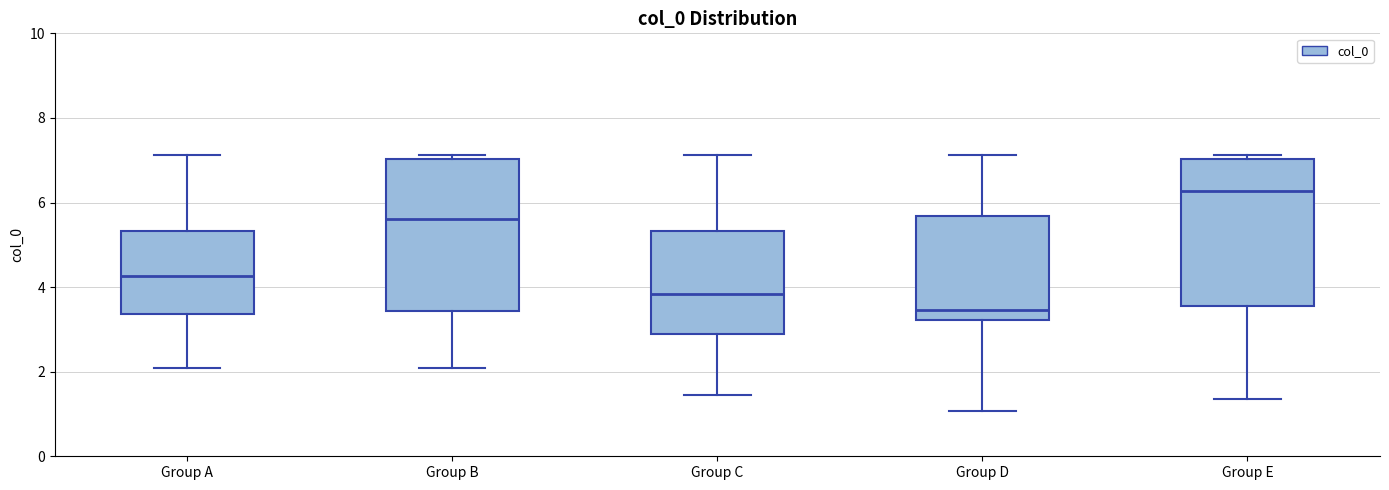

Which box's median line is the highest?

Group E